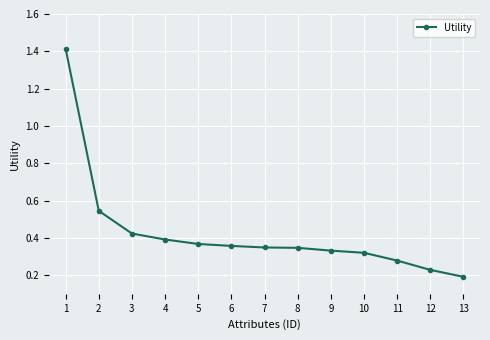

At which category does the chart reach its minimum across all series?

13